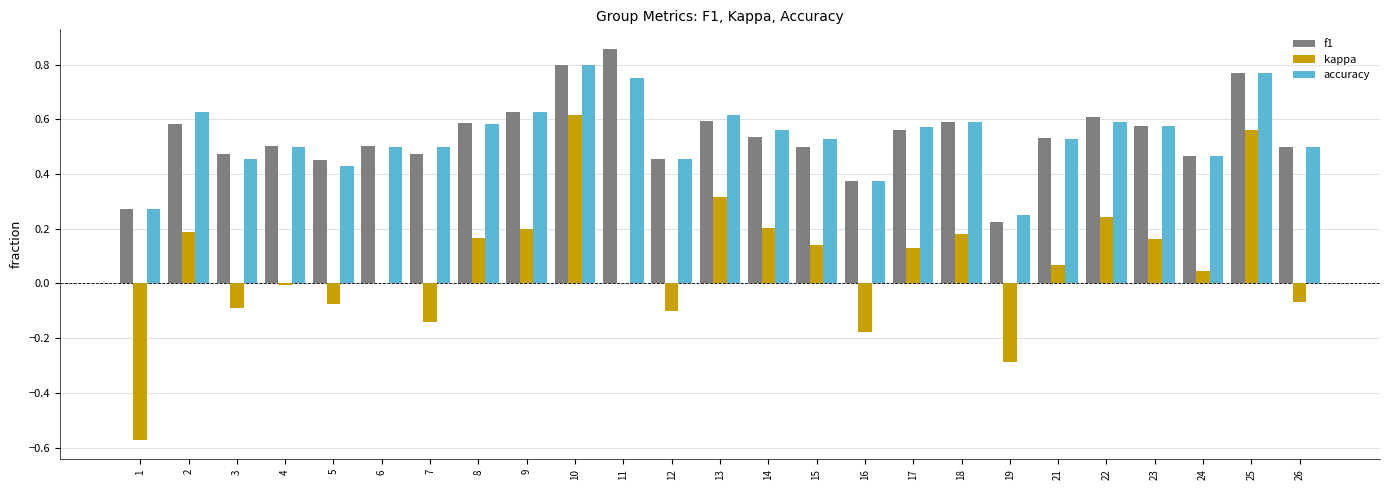

Is the value of accuracy at 15 greater than the value of f1 at 5?

Yes